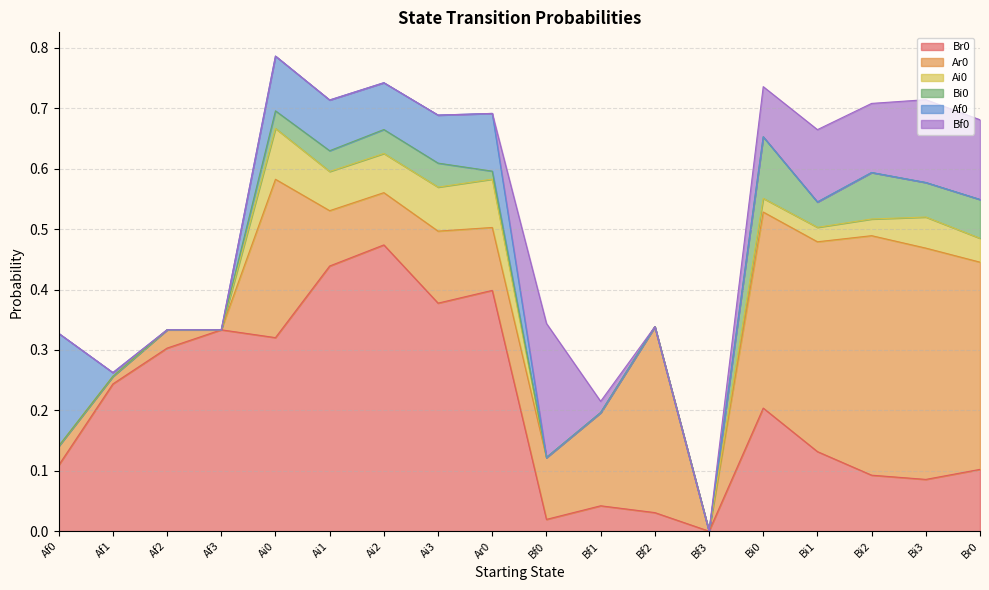

What is the total value across all series at Ai2?

0.7